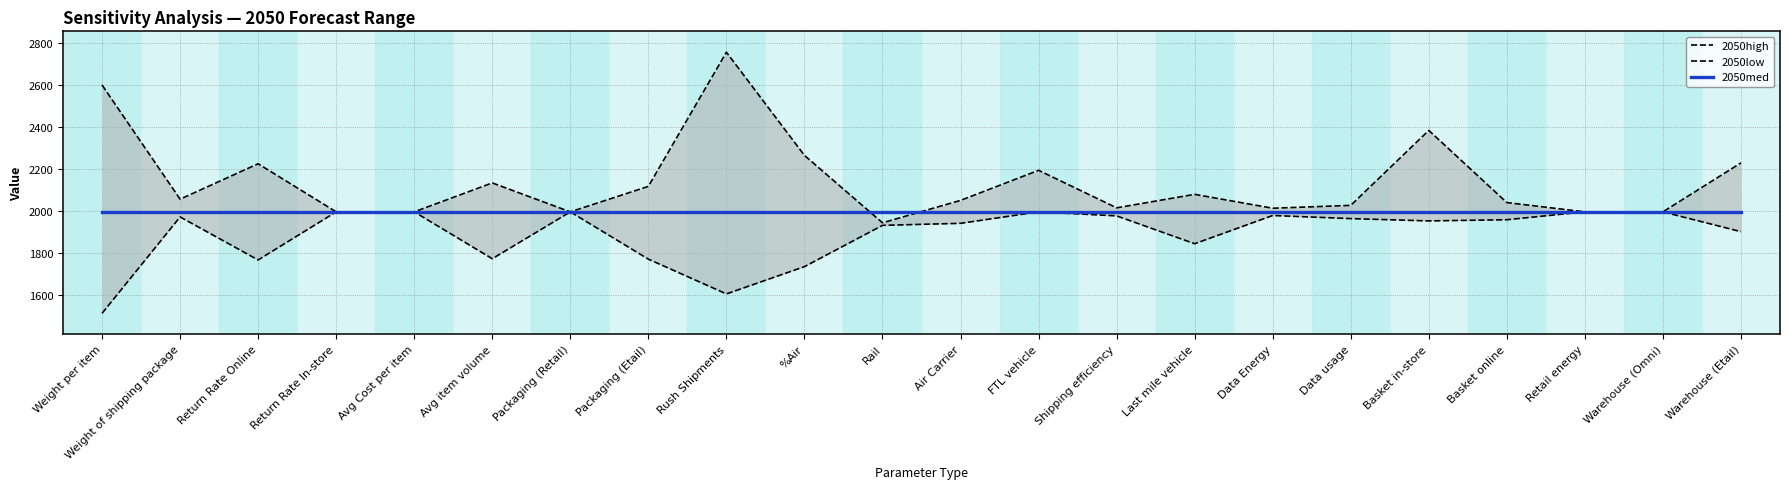

What is the total value across all series at Data Energy?

5987.6